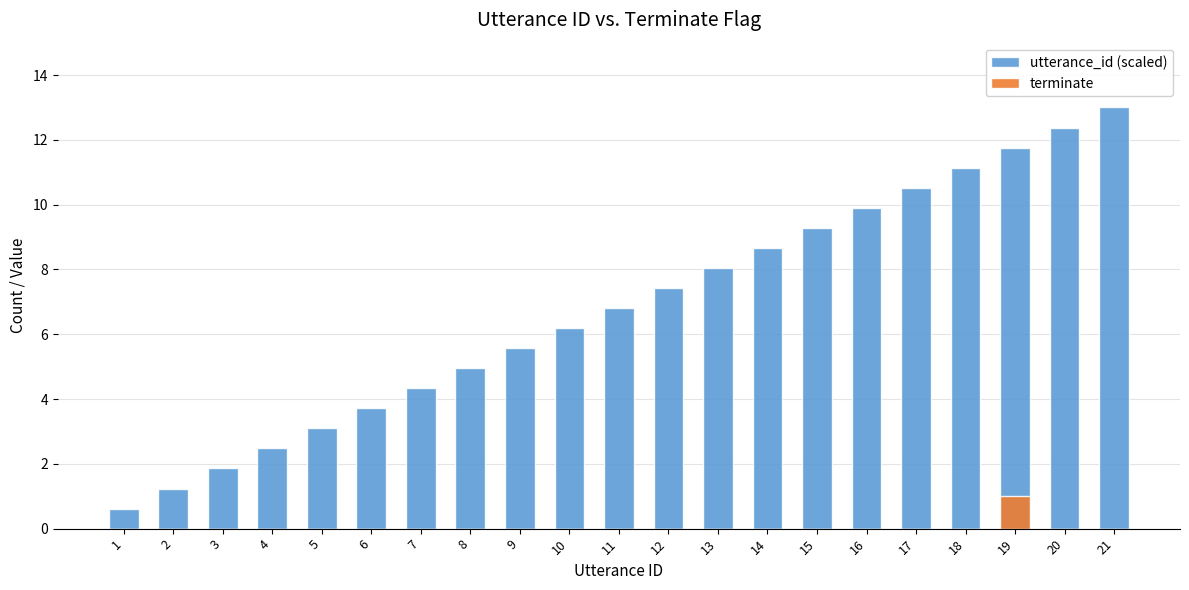

Reading right to left, extract all data points from this chart.

utterance_id (scaled): 13.0	12.4	11.8	11.1	10.5	9.9	9.3	8.7	8.0	7.4	6.8	6.2	5.6	5.0	4.3	3.7	3.1	2.5	1.9	1.2	0.6
terminate: 0.0	0.0	1.0	0.0	0.0	0.0	0.0	0.0	0.0	0.0	0.0	0.0	0.0	0.0	0.0	0.0	0.0	0.0	0.0	0.0	0.0